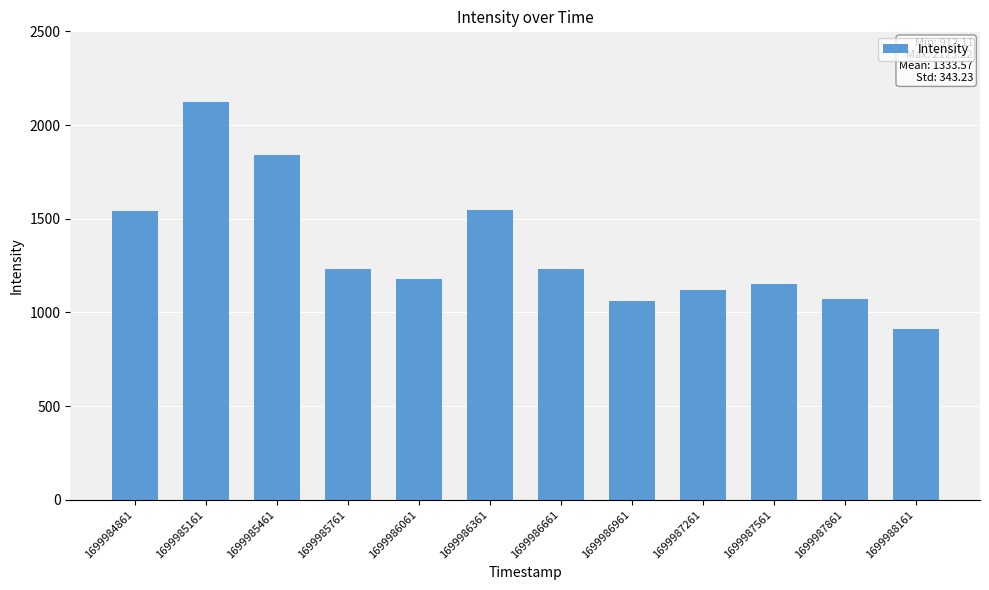

What is the ratio of the value at 1699984861 to the value at 1699986061?

1.3